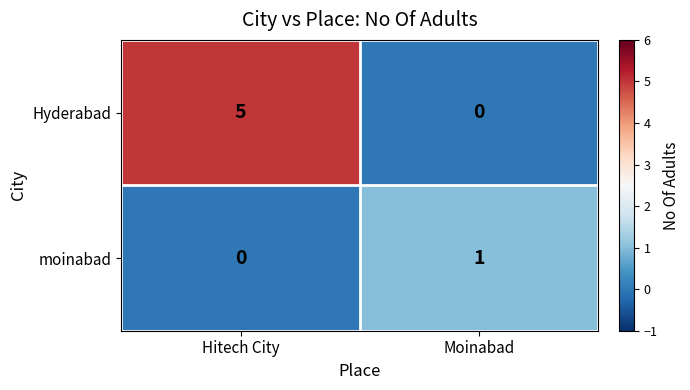

Rank the series at Hitech City from highest to lowest value.

Hyderabad, moinabad